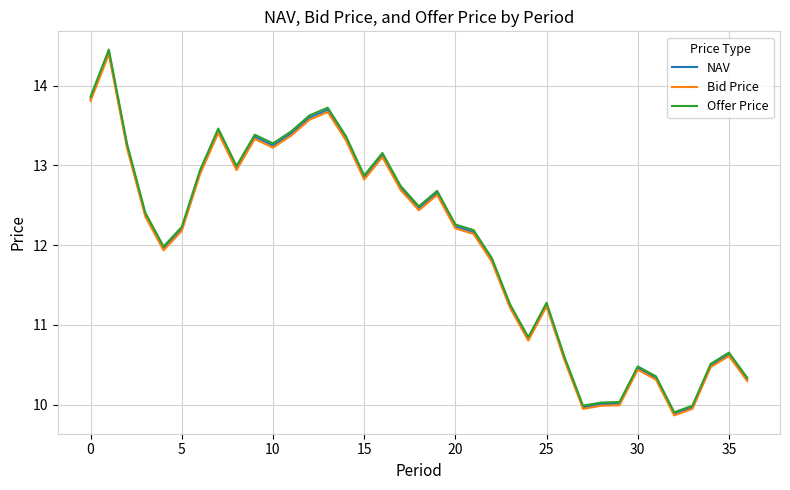

Which series has the largest range (max minus min)?

Offer Price